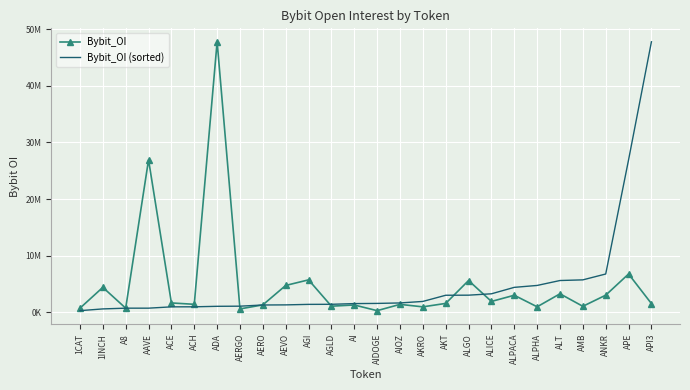

What is the average value of the Bybit_OI (sorted) series?

4974261